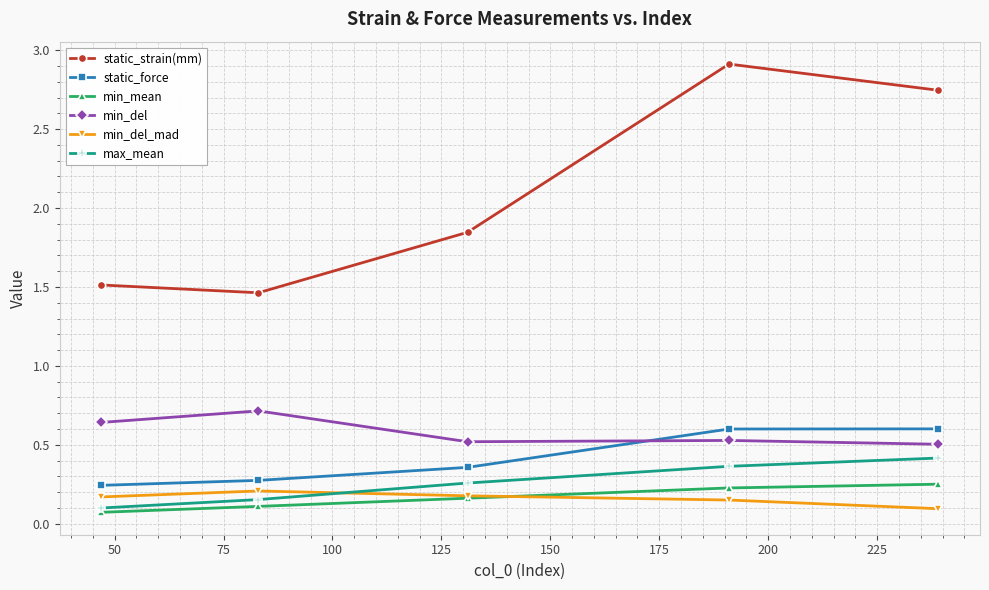

What is the value of the static_strain(mm) point at the 4th from the left?

2.9